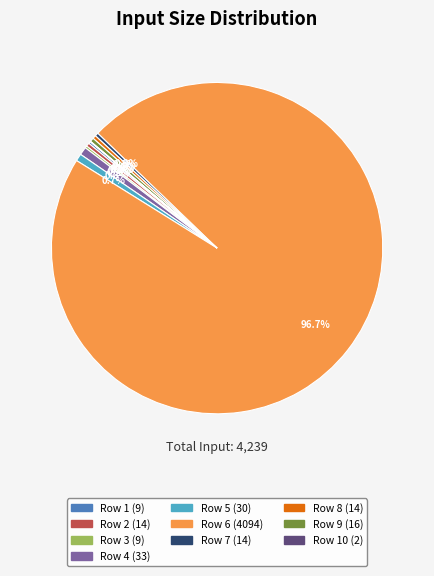

Is there a majority slice in this chart?

Yes